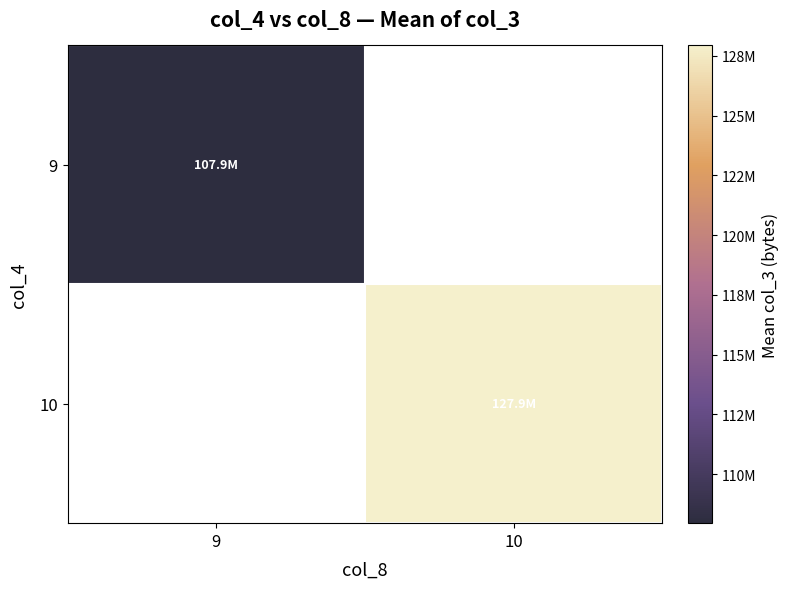

What is the maximum value shown in the chart?

127933576.9